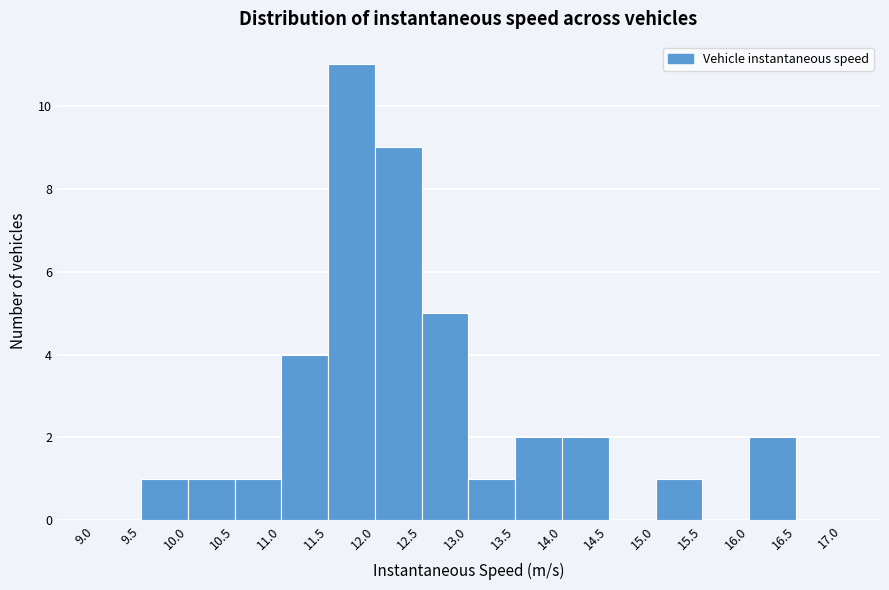

How tall is the bar that spans 11.5 to 12.0 on the x-axis? The values are not printed on the chart, so give them approximately, as read against the axis.

11